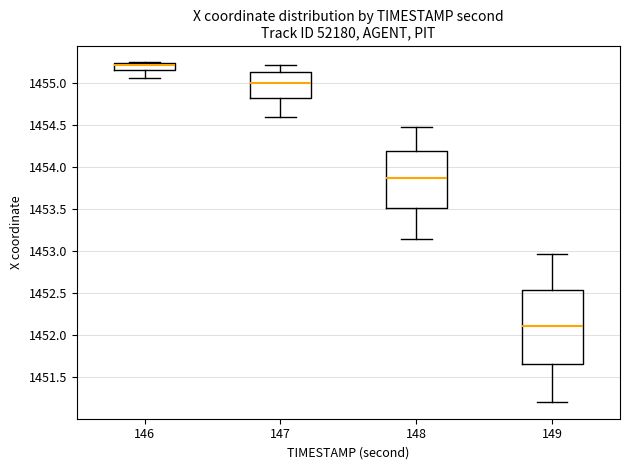

Reading left to right, read every box against the y-axis: the position of its median line, the range the box covers, and the ends of its whiskers. The values are not printed on the chart, so give them approximately, as read against the axis.

146: median 1455.20, box 1455.15 to 1455.25, whiskers 1455.05 to 1455.25
147: median 1455.00, box 1454.80 to 1455.15, whiskers 1454.60 to 1455.20
148: median 1453.85, box 1453.50 to 1454.20, whiskers 1453.15 to 1454.45
149: median 1452.10, box 1451.65 to 1452.55, whiskers 1451.20 to 1452.95